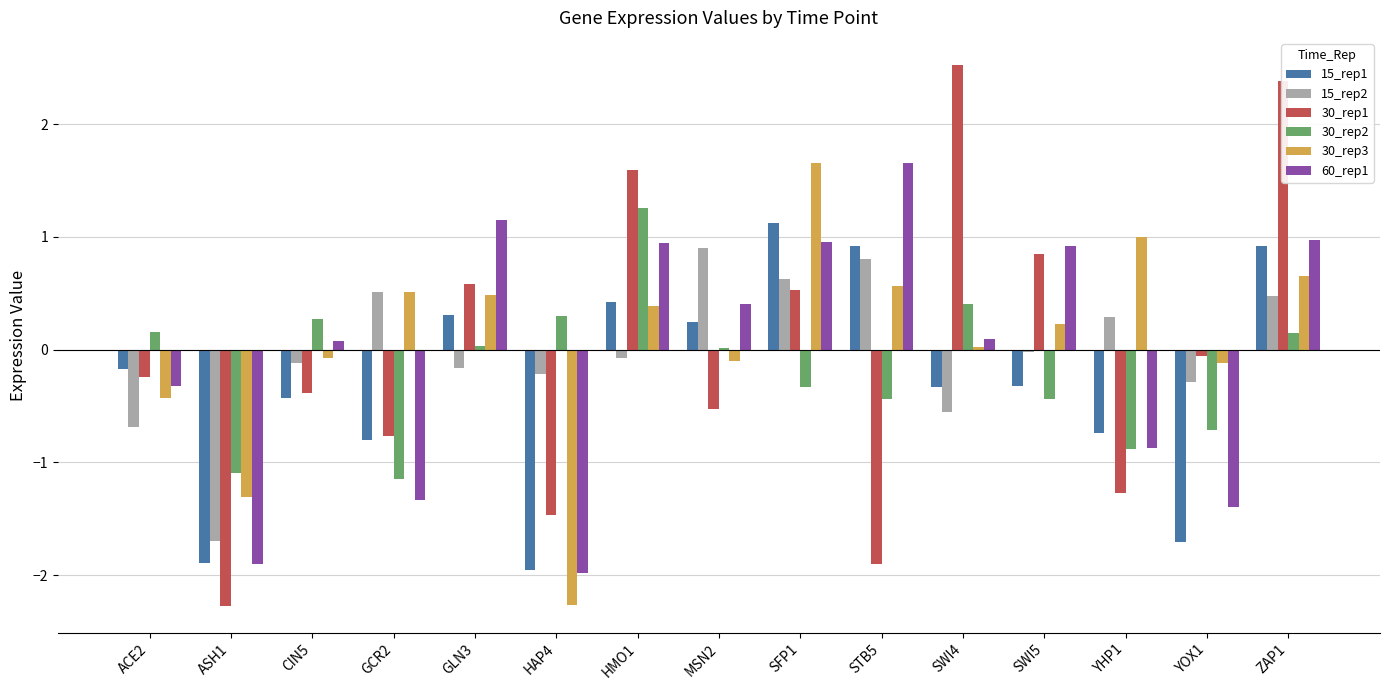

What is the value of the 15_rep2 bar at the 7th from the left?

-0.1